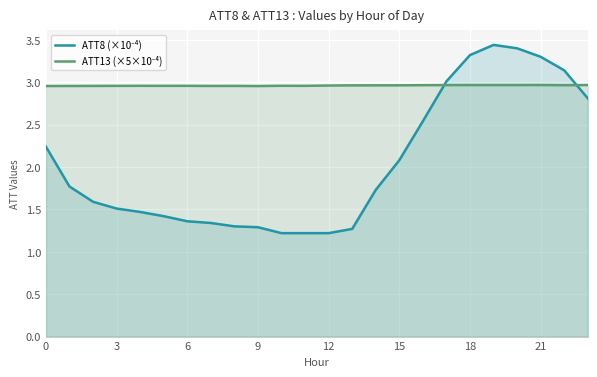

How many lines are shown in the chart?

2